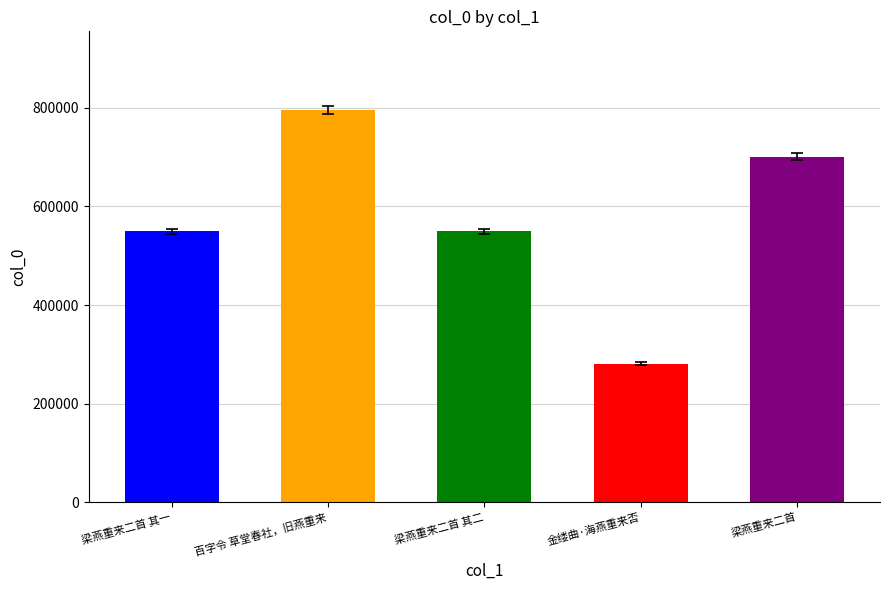

What is the sum of all values?

2876986